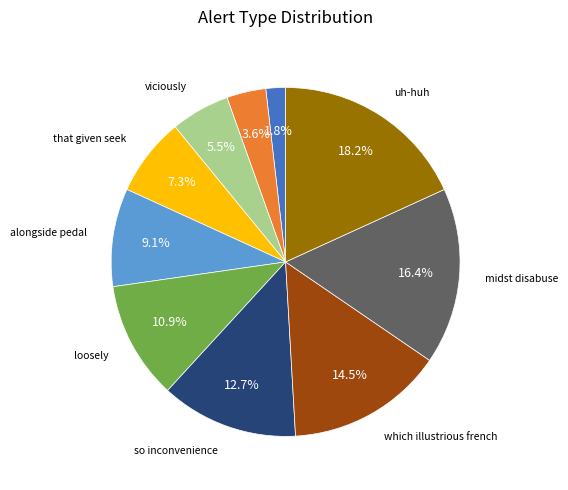

To the nearest percent, what is the average slice percentage?

10%